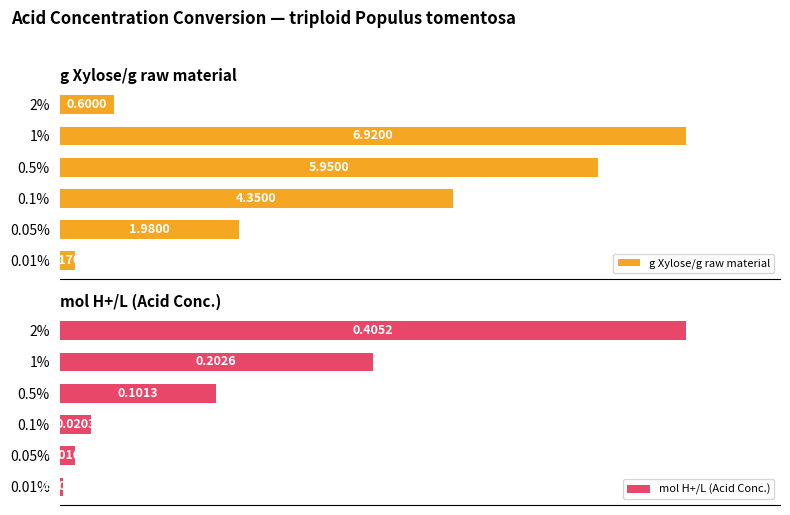

What are all the series names shown in the legend?

g Xylose/g raw material, mol H+/L (Acid Conc.)